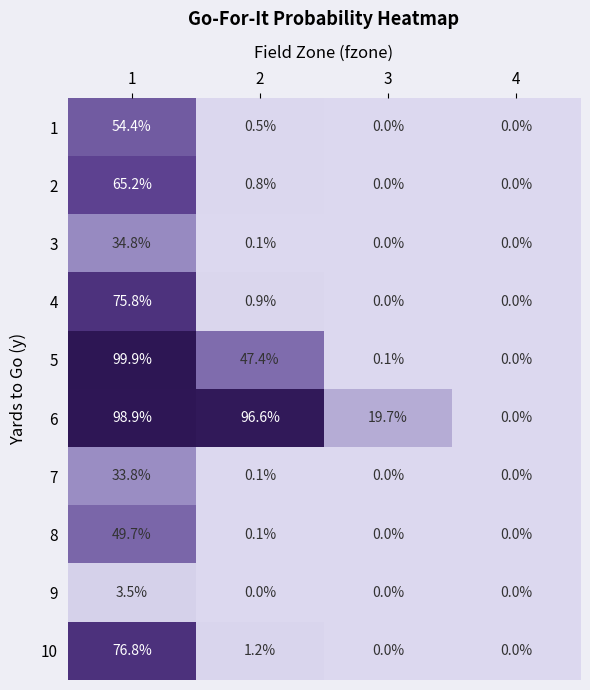

True or false: 6 has a value of 19.7 at 3.

True